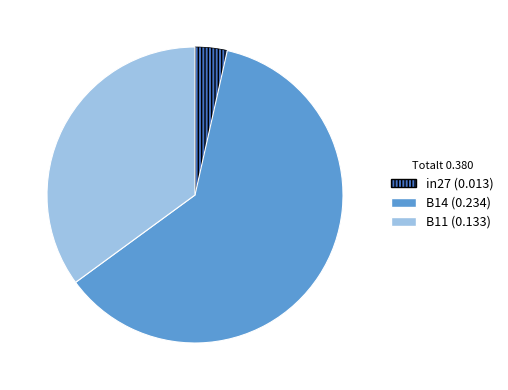

Which slice is the largest?

B14